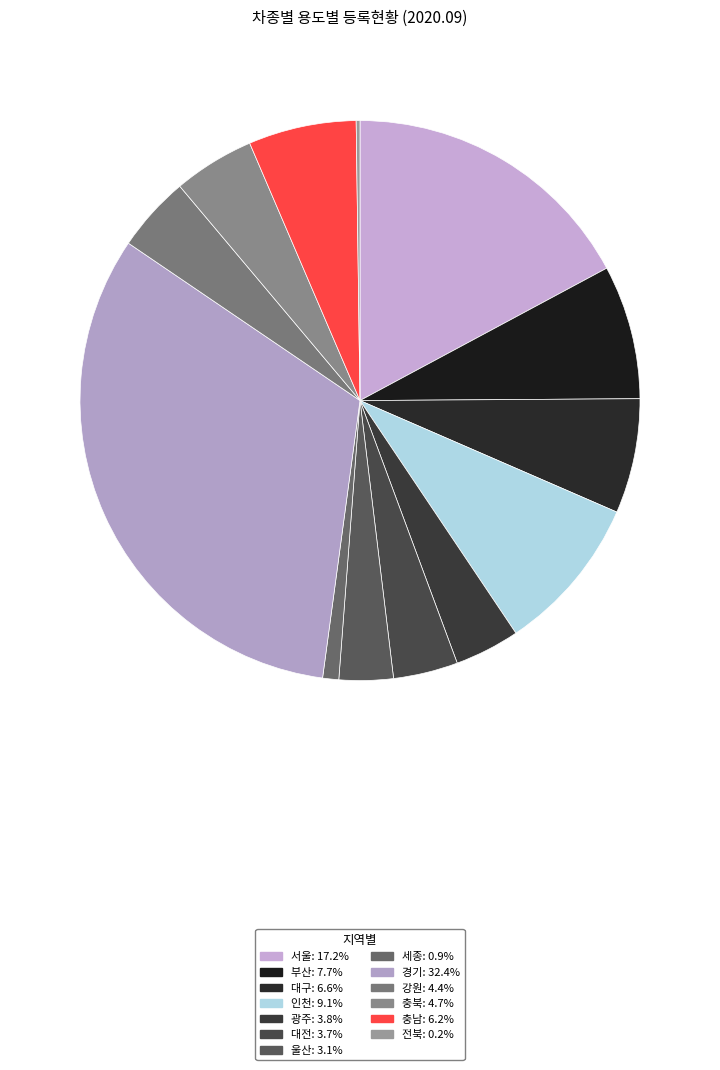

To the nearest percent, what is the difference between the 인천 and 부산 slice percentages?

1%